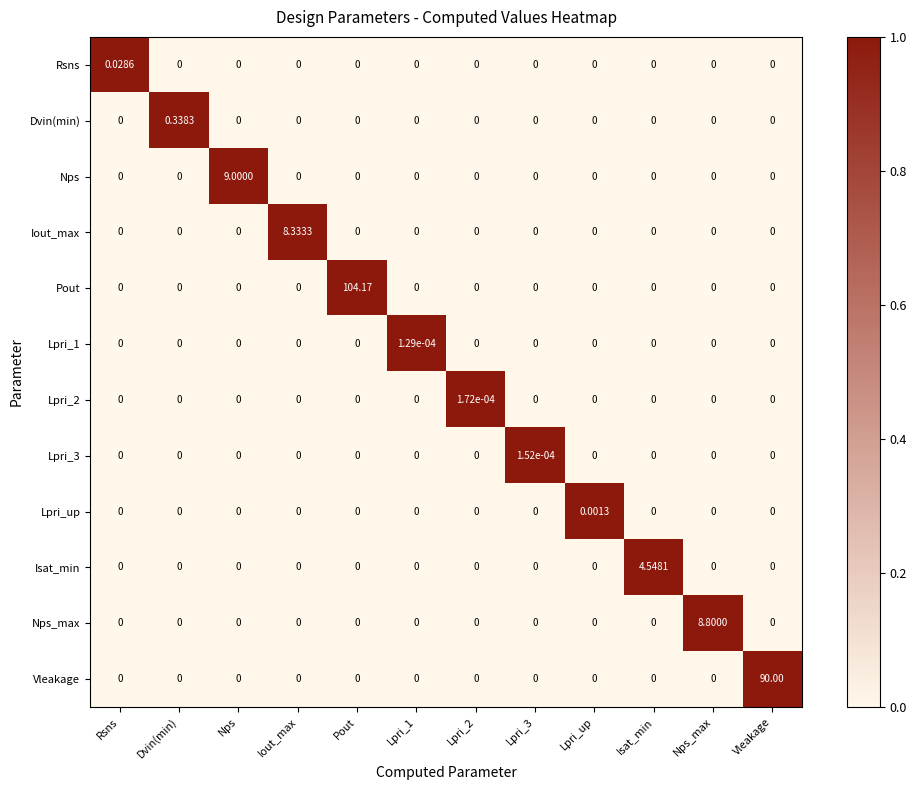

Is the value of Lpri_1 at Nps greater than the value of Lpri_3 at Lpri_3?

No